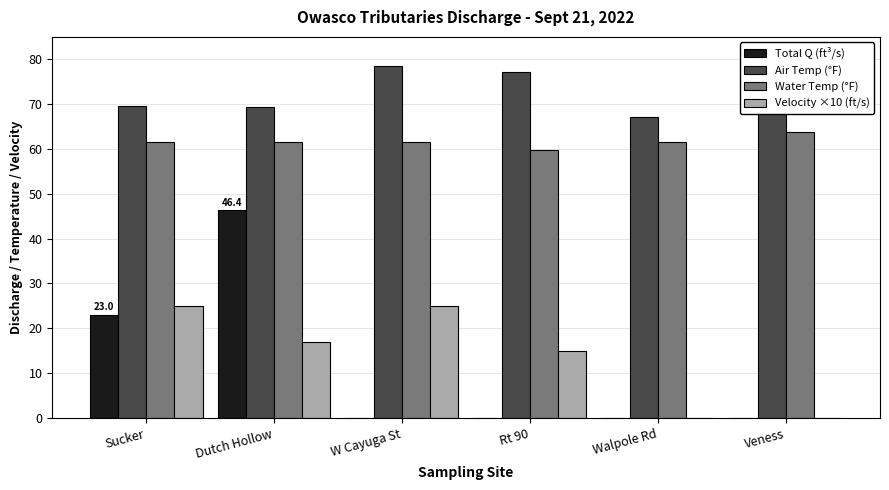

What is the difference between the Water Temp (°F) values at Veness and Rt 90?

4.1